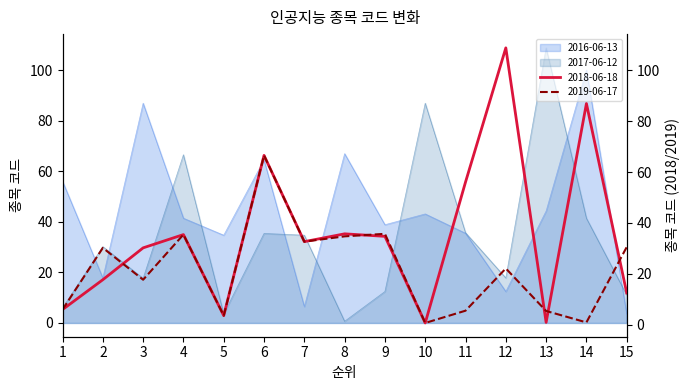

Where does the 2019-06-17 series first go above 22?

2